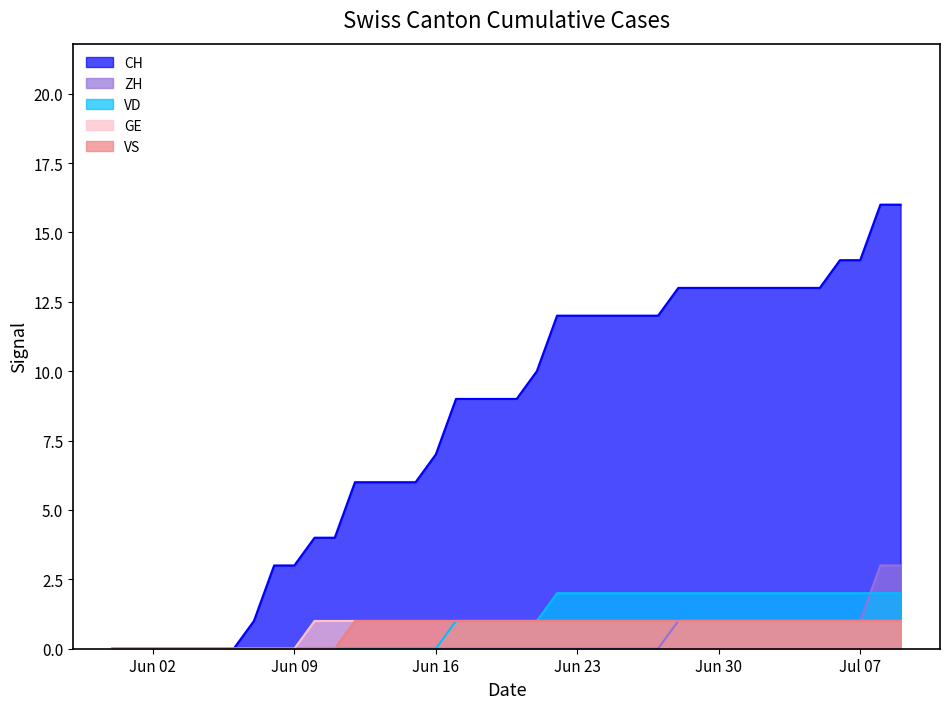

The value of VS at 2020-06-05 is 0. True or false?

True